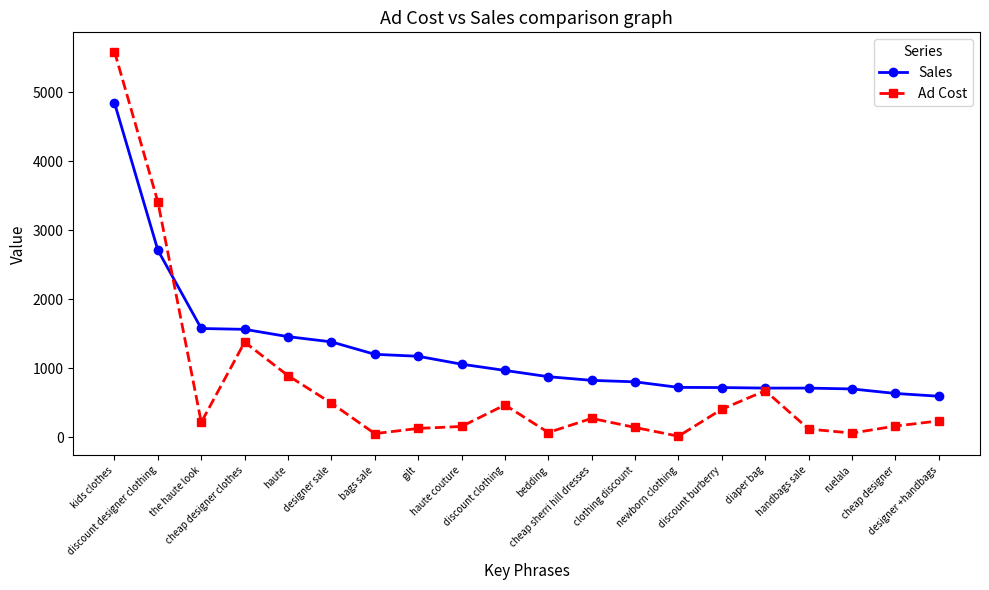

Which series has the widest spread of values?

Ad Cost